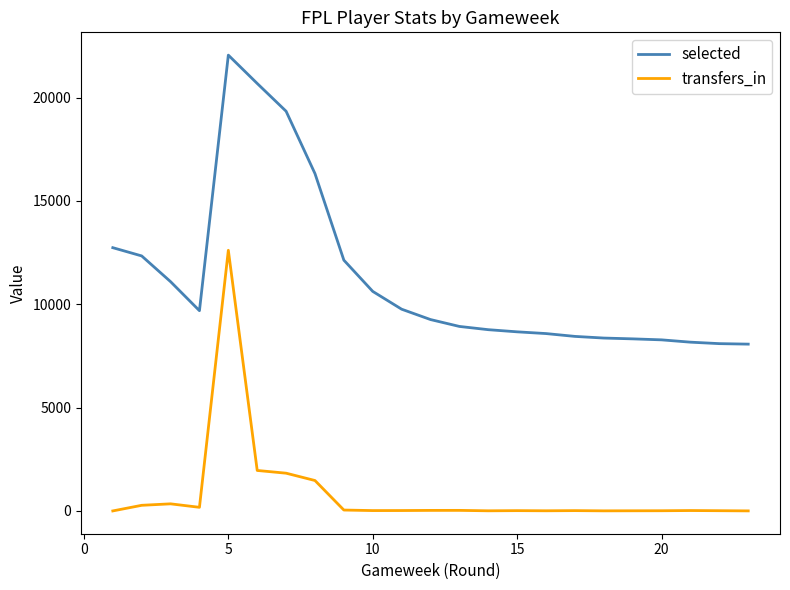

Which series has the widest spread of values?

selected